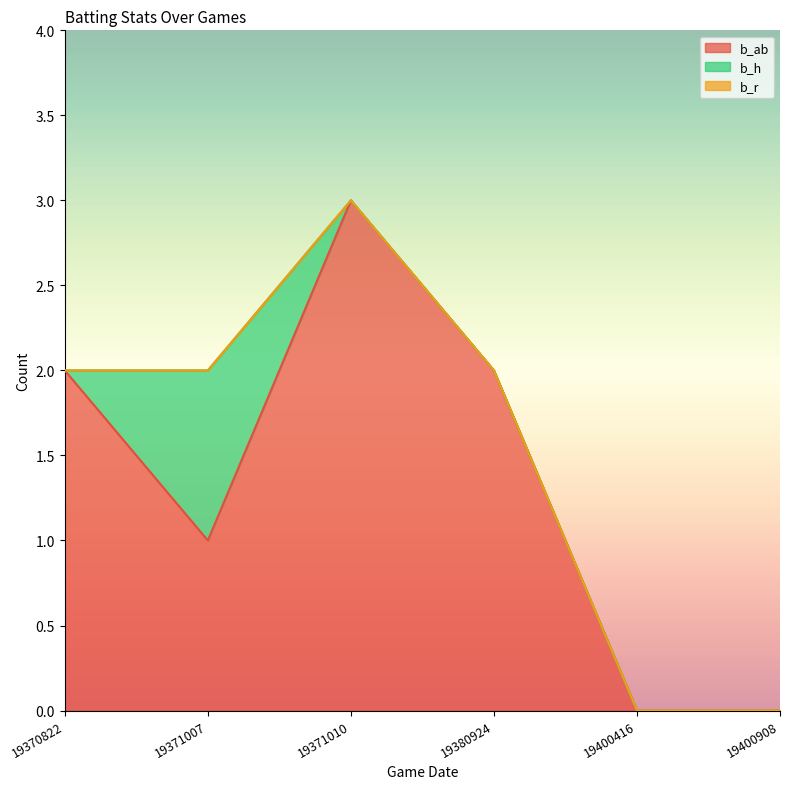

List the labels in order of b_ab value, largest first.

19371010, 19370822, 19380924, 19371007, 19400416, 19400908